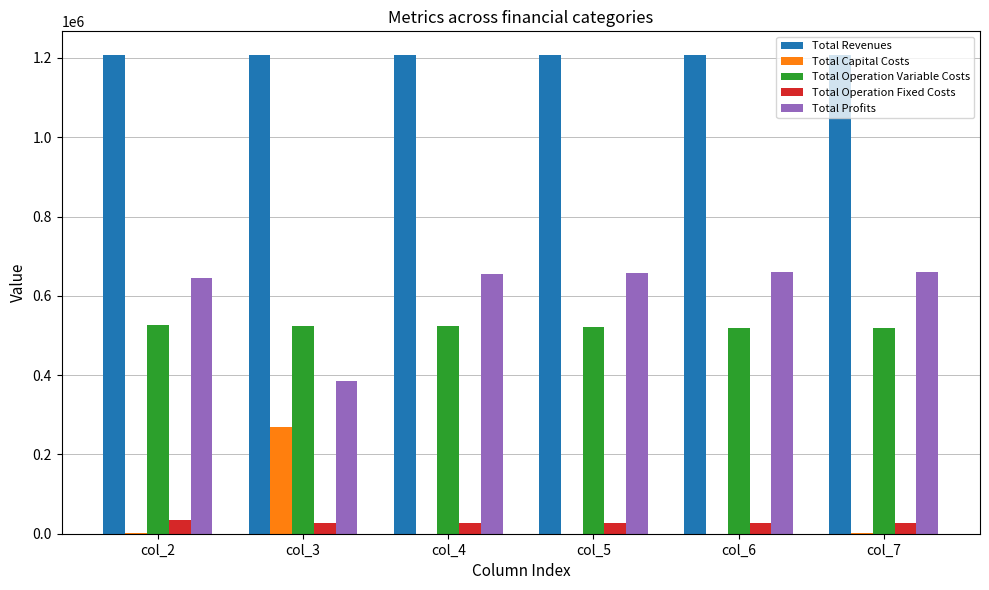

What is the highest value of the Total Operation Fixed Costs series?

33711.7